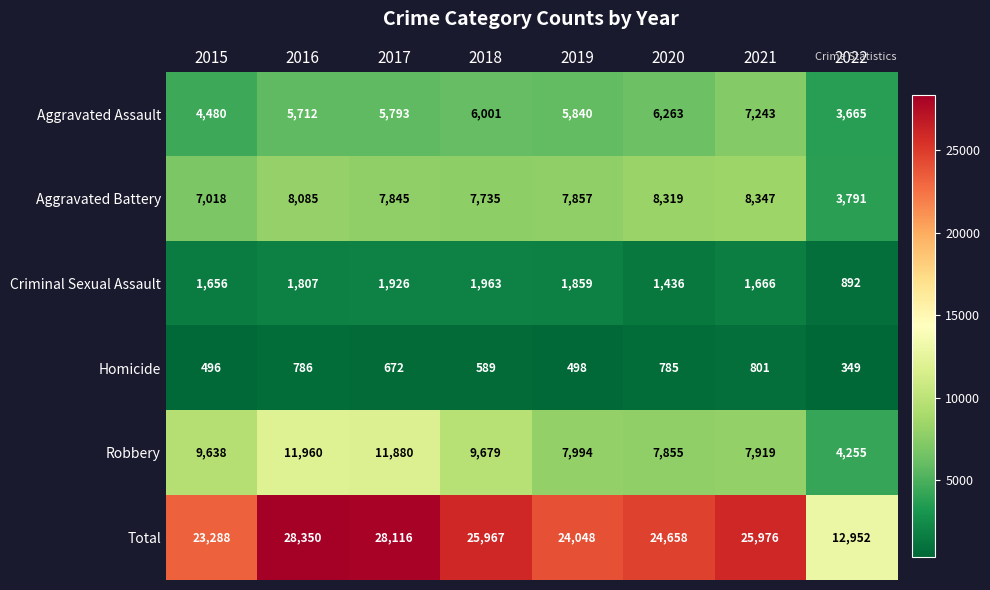

What is the greatest value displayed?

28350